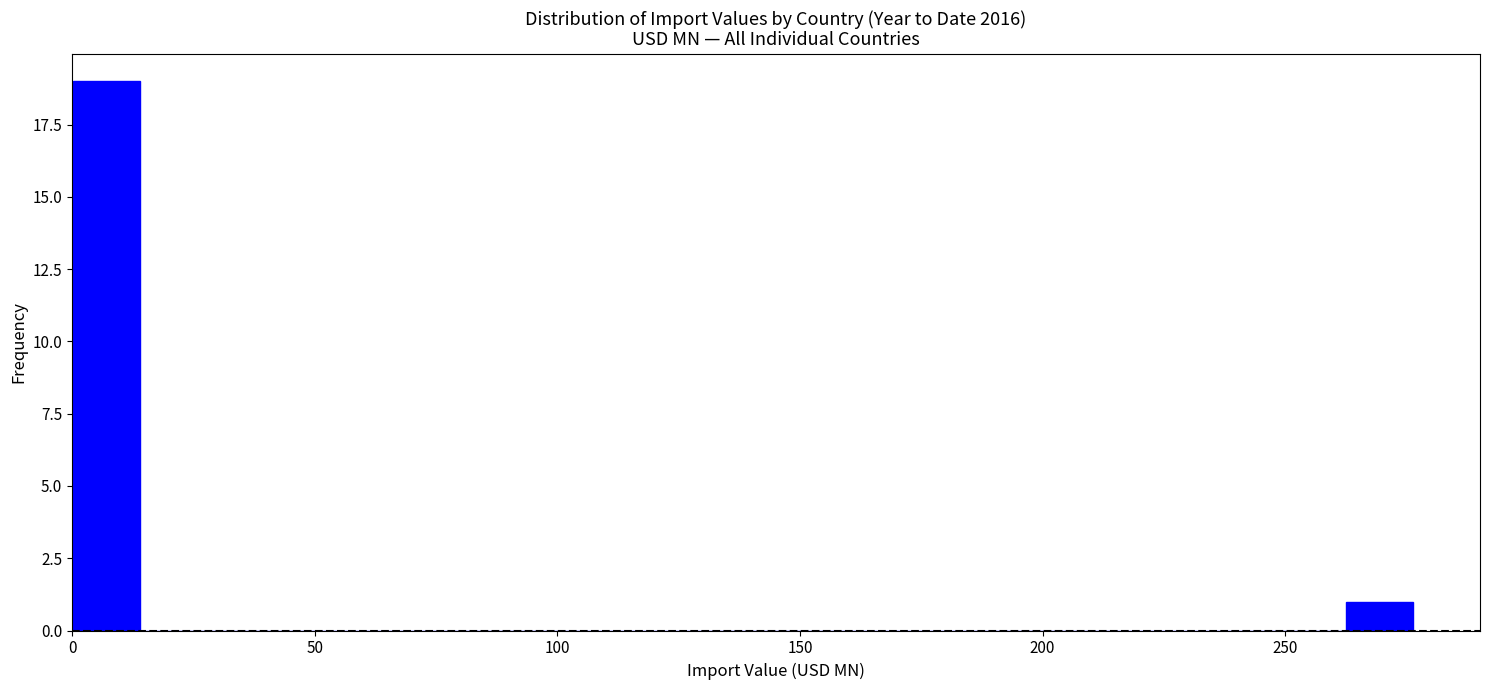

Read against the x-axis, roughly where is the centre of the tallest bar?

5